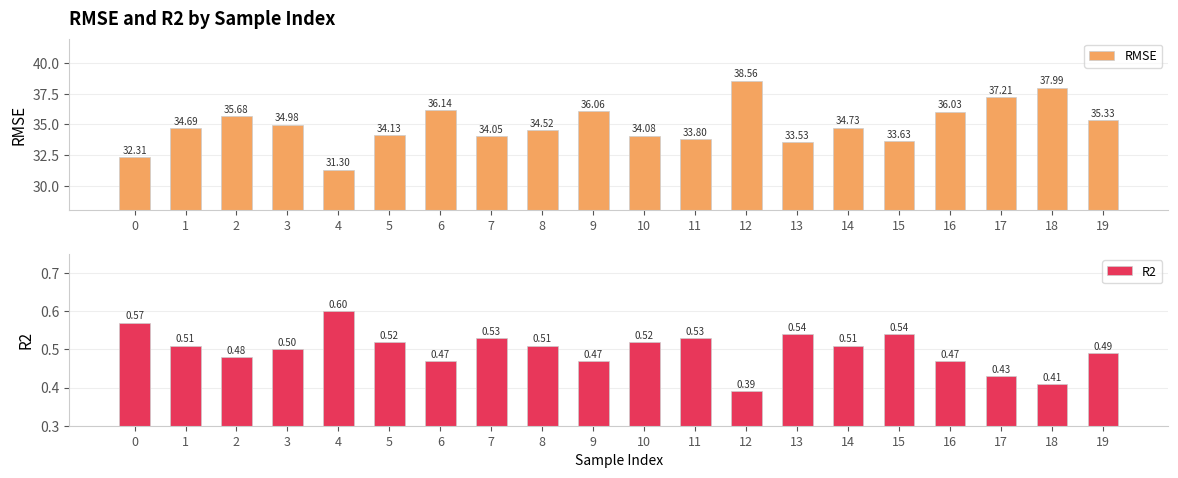

How many categories are shown in the chart?

20